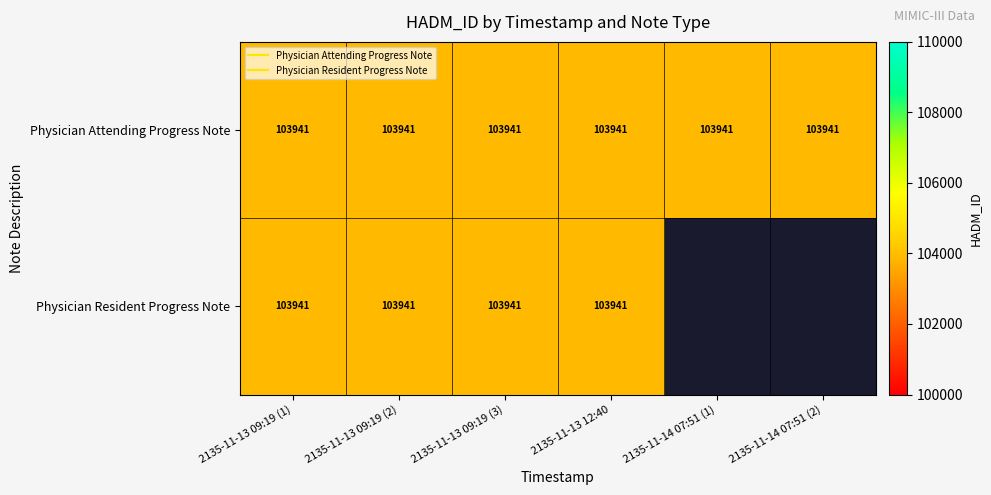

Is the value of Physician Attending Progress Note at 2135-11-14 07:51 (2) greater than the value of Physician Resident Progress Note at 2135-11-13 09:19 (1)?

No